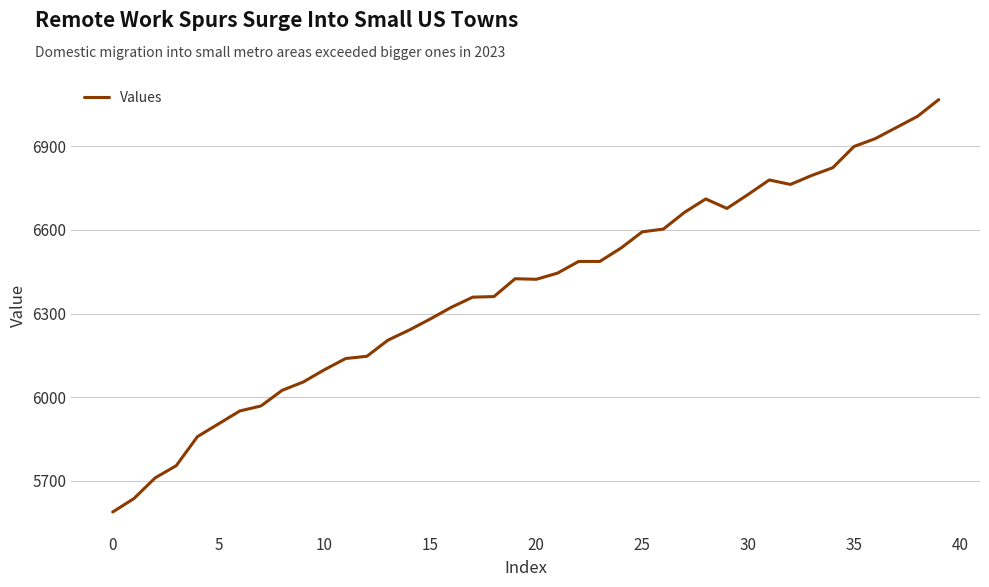

What is the sum of all values?

255414